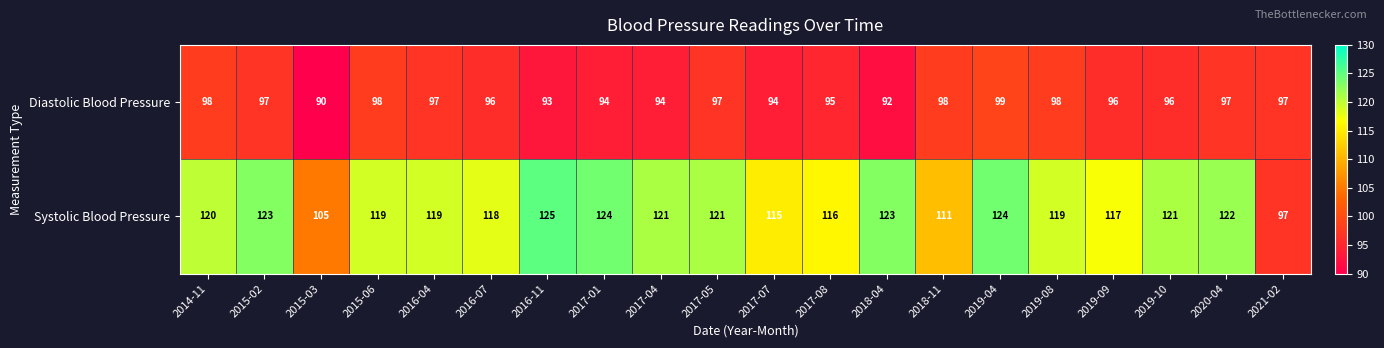

What is the difference between the Systolic Blood Pressure values at 2019-04 and 2016-07?

6